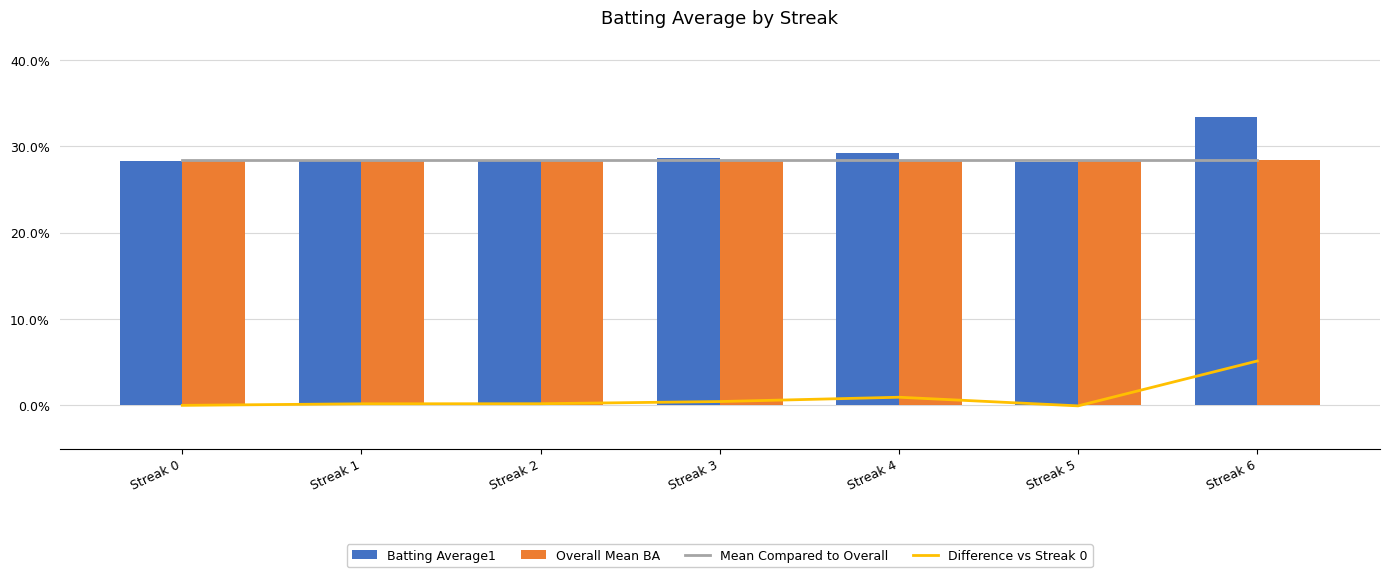

How many negative values does the Difference vs Streak 0 series have?

1